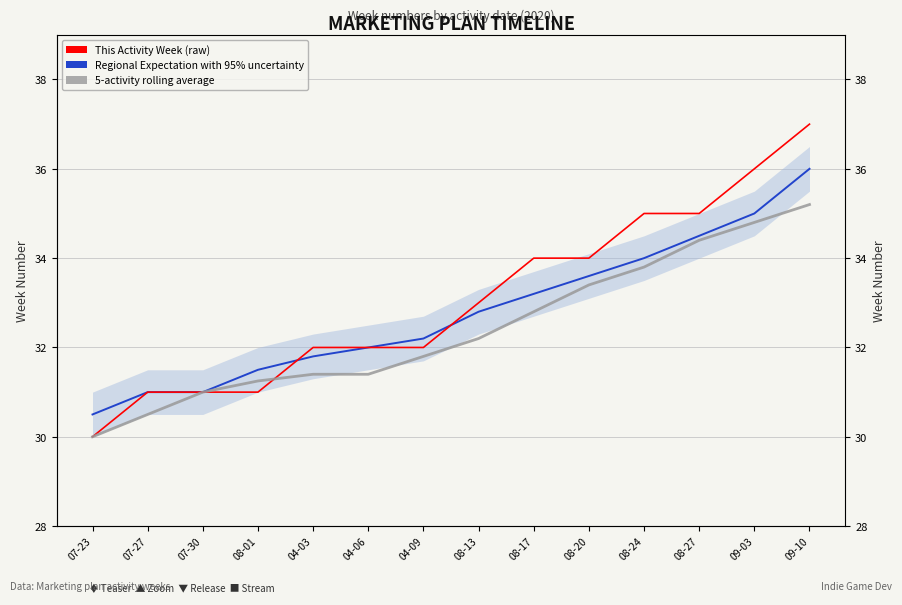

List the labels in order of Regional Expectation with 95% uncertainty value, largest first.

09-10, 09-03, 08-27, 08-24, 08-20, 08-17, 08-13, 04-09, 04-06, 04-03, 08-01, 07-27, 07-30, 07-23